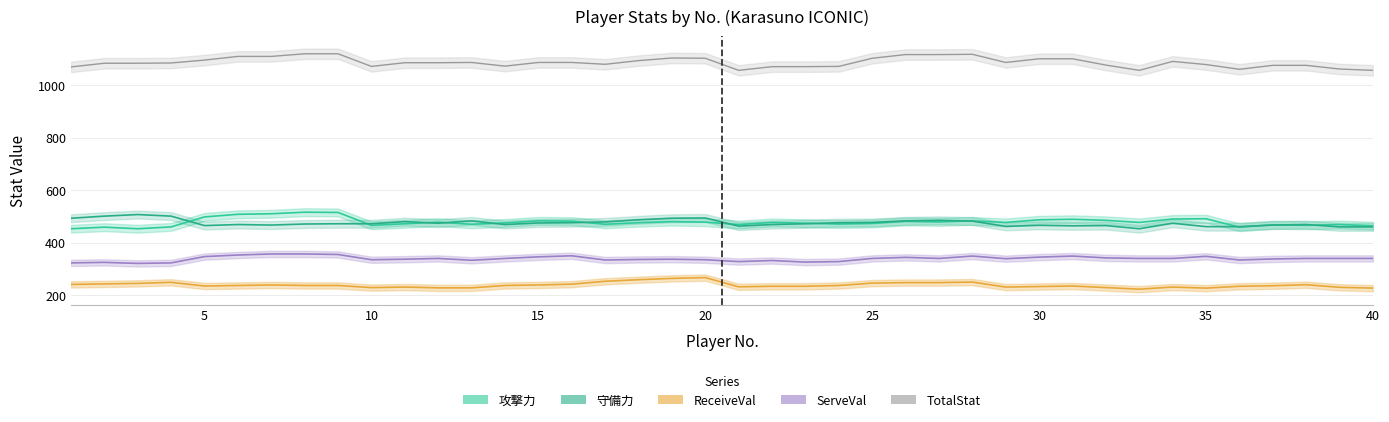

True or false: 攻撃力 and ServeVal cross at least once.

False